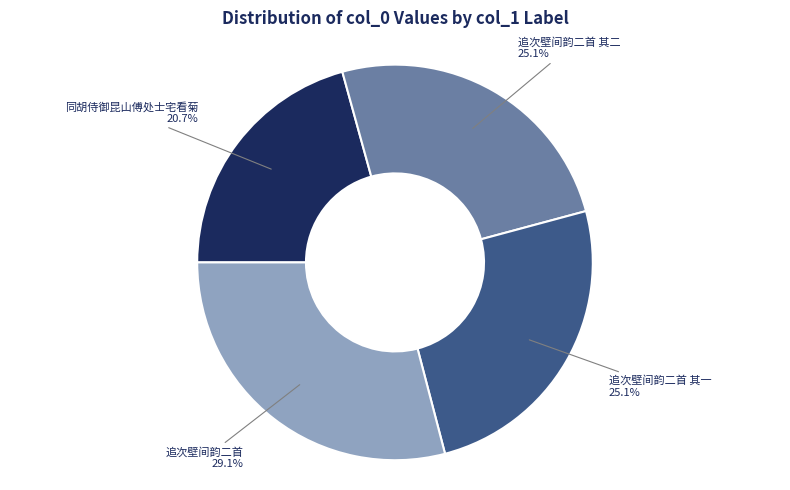

Is there any slice that represents more than half of the pie?

No